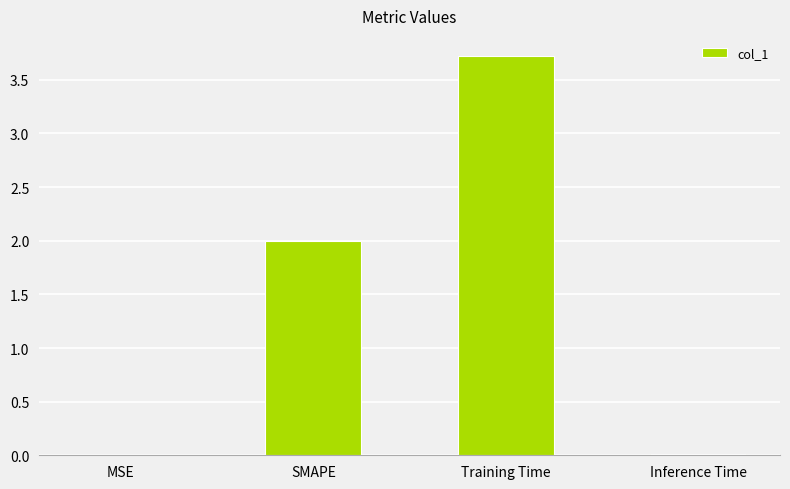

Which label corresponds to the largest value in the chart?

Training Time